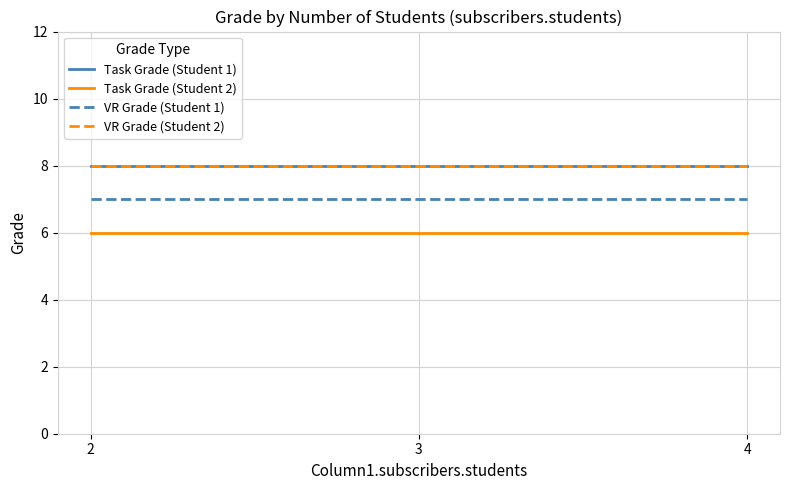

Does the chart display data point markers on the line(s)?

No